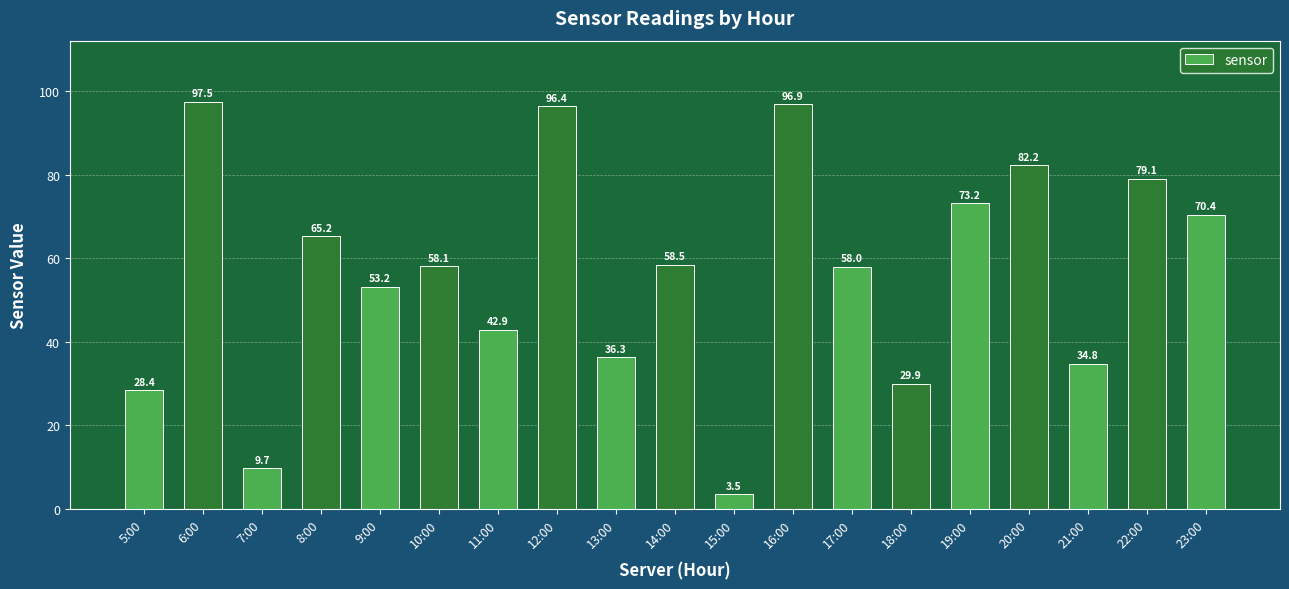

List the labels in order of value, largest first.

6:00, 16:00, 12:00, 20:00, 22:00, 19:00, 23:00, 8:00, 14:00, 10:00, 17:00, 9:00, 11:00, 13:00, 21:00, 18:00, 5:00, 7:00, 15:00